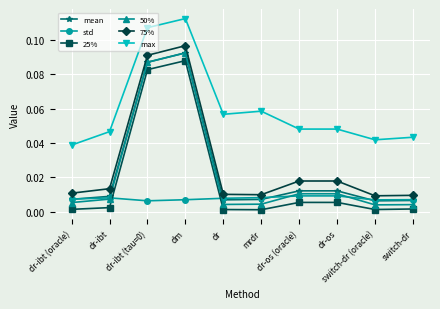

What position from the right is dr-ibt (tau=0)?

8